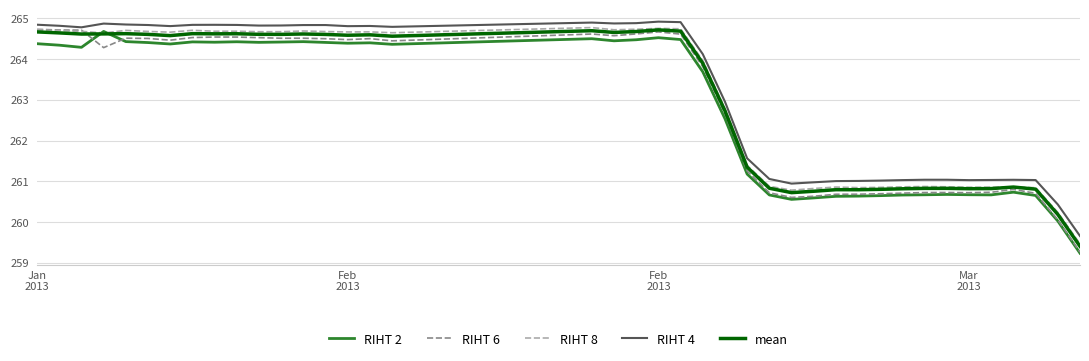

True or false: RIHT 4 and RIHT 2 intersect in this chart.

False